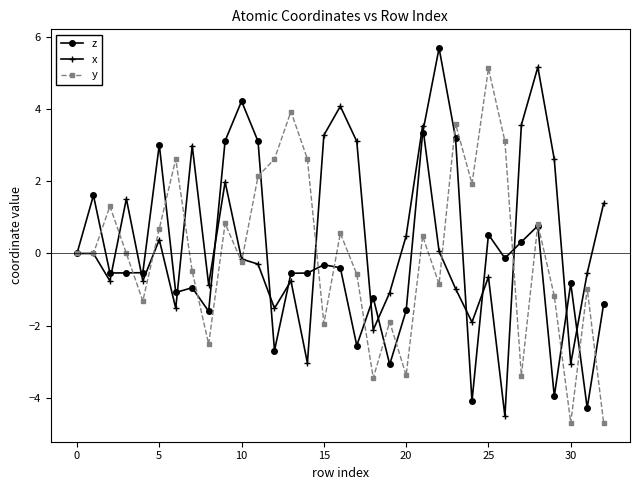

What is the value of the y point at the 24th from the left?

3.6